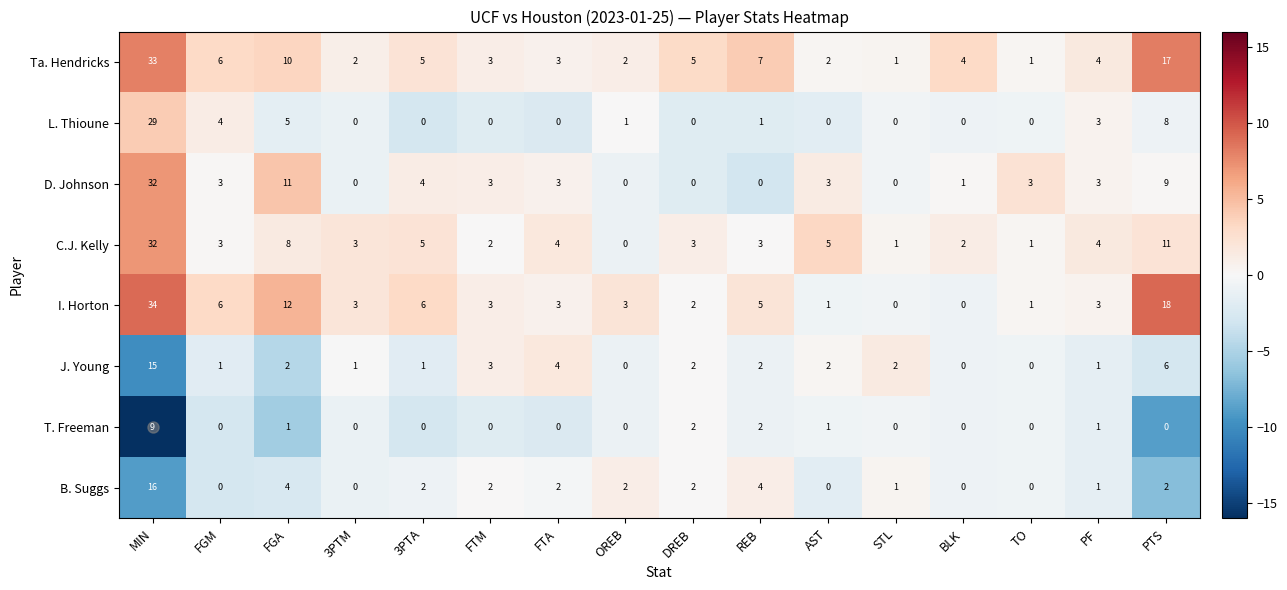

What is the minimum value shown in the chart?

0